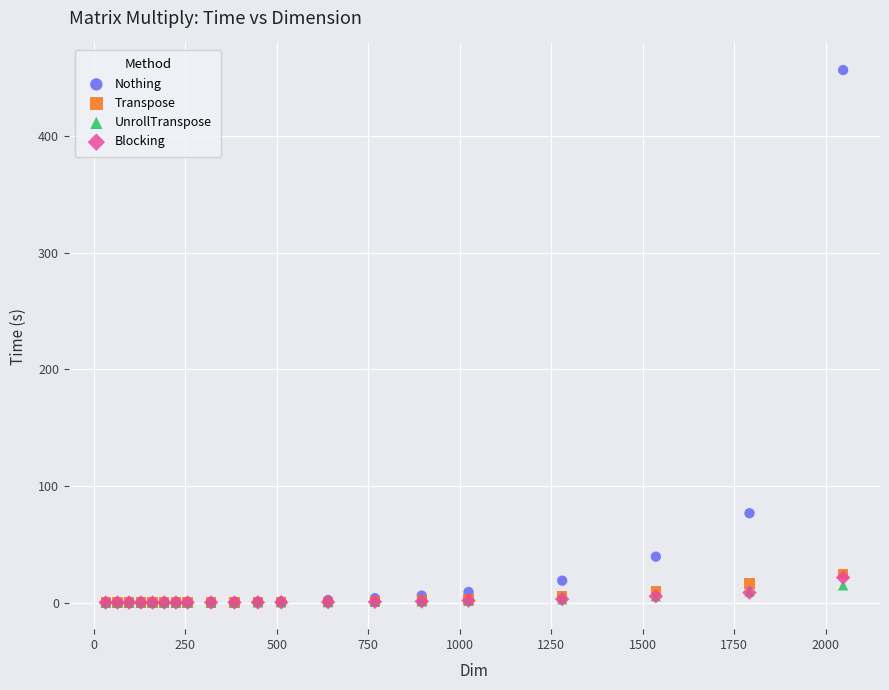

Across all series, what Y value is closest to 228?

76.6